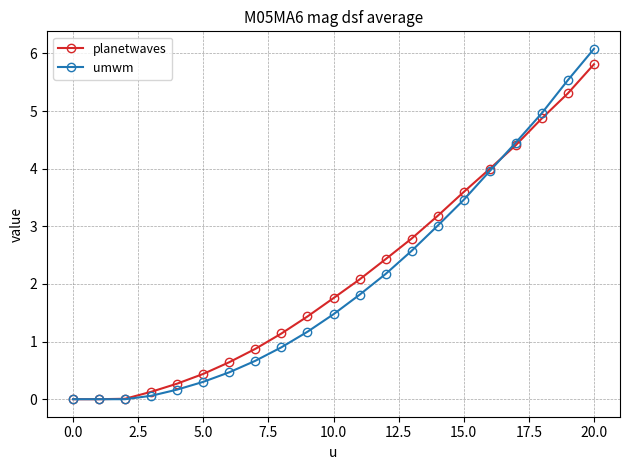

Which series has the widest spread of values?

umwm